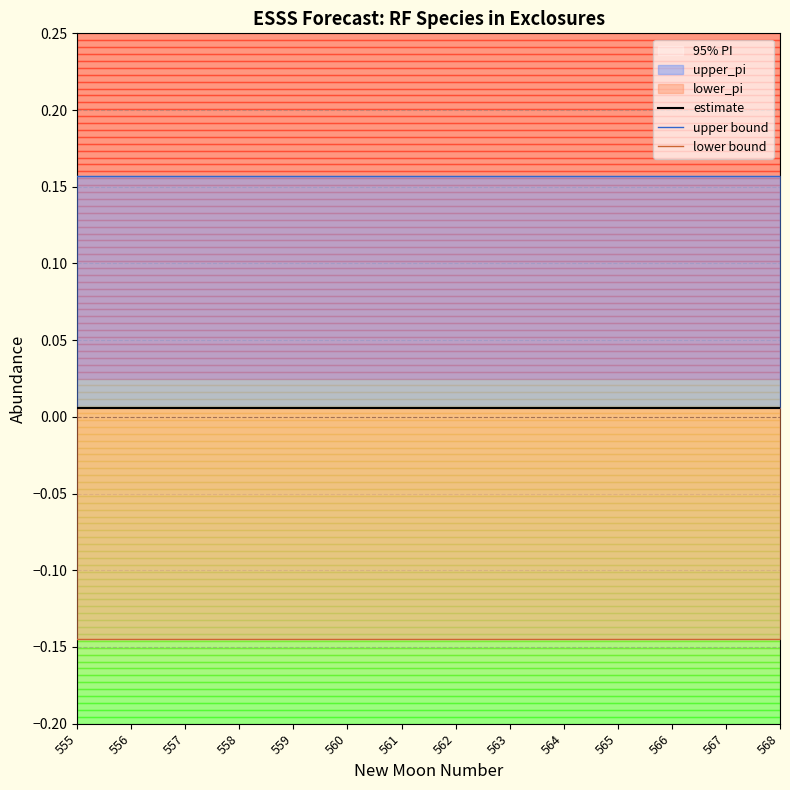

Which series has the widest spread of values?

lower bound